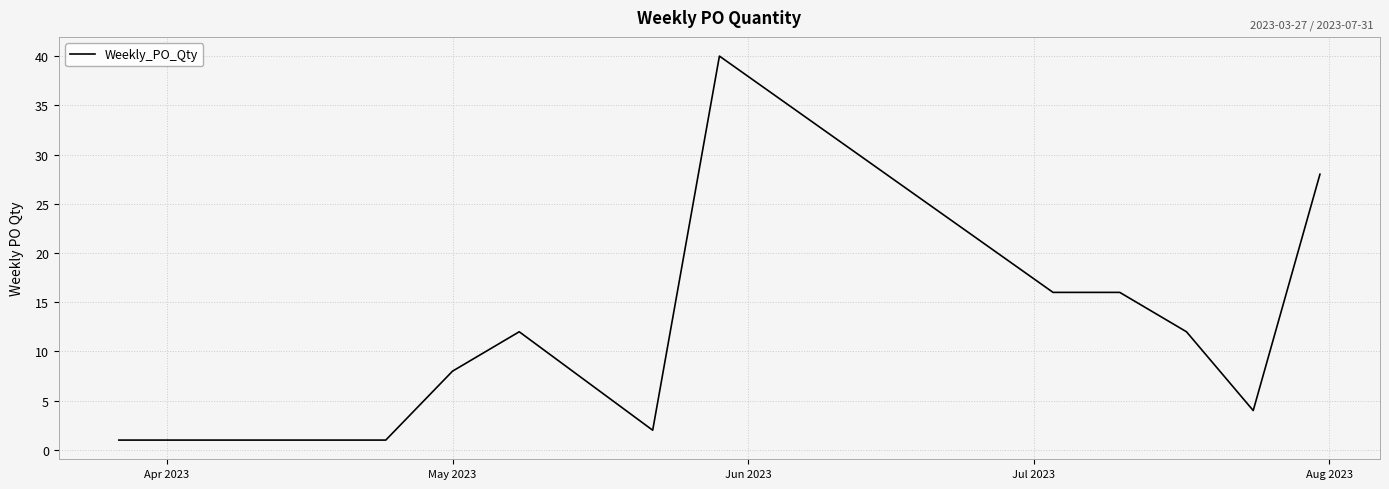

What is the difference between the maximum and minimum values?

39